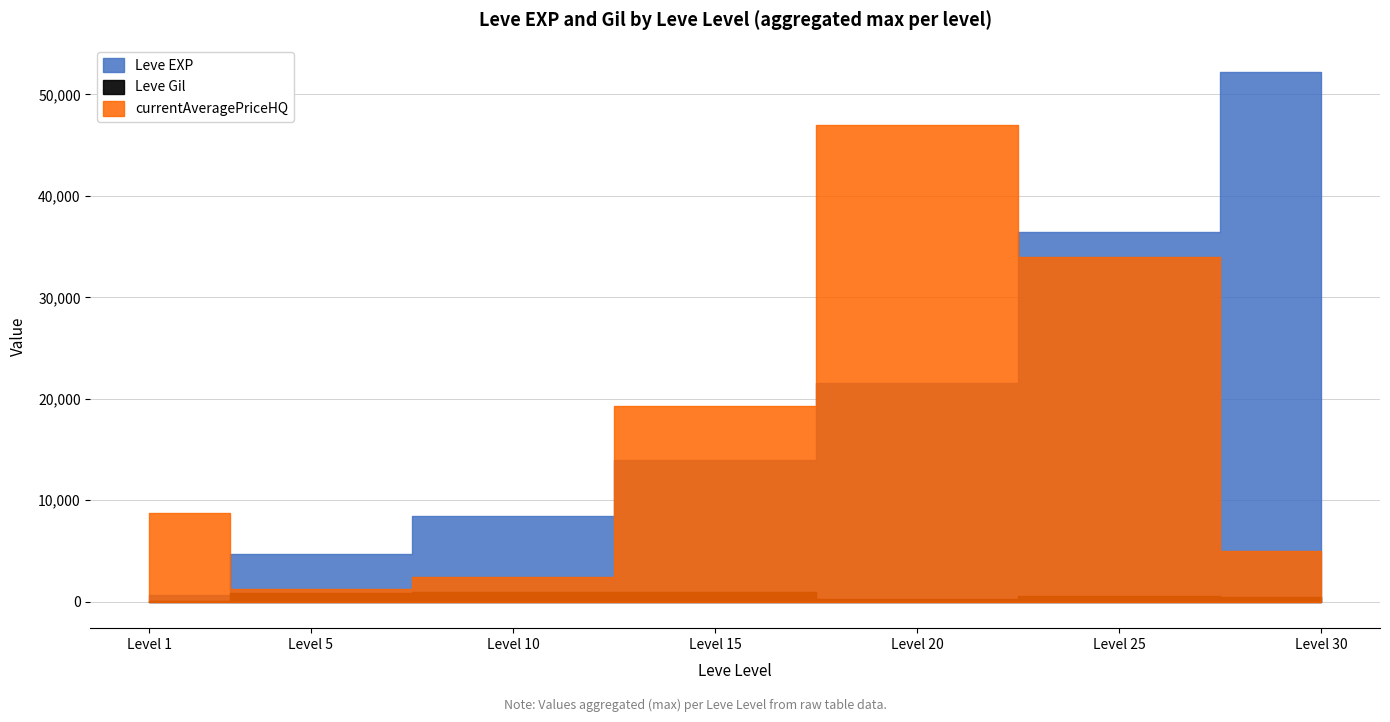

What is the value of the Leve EXP point at the 1st from the left?

630